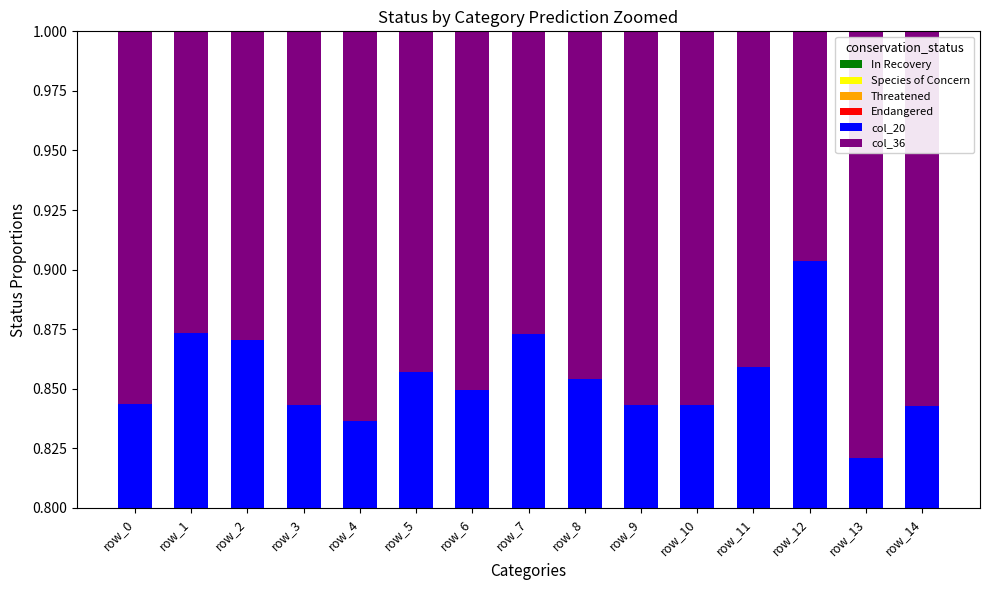

True or false: Threatened has a value of 0.2 at row_5.

True